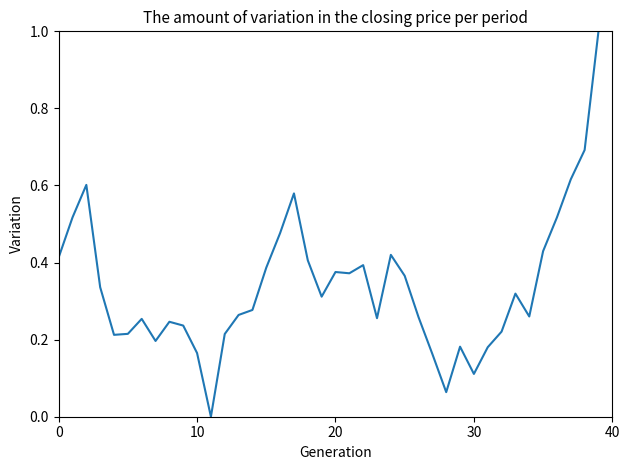

Is this an area chart (filled region under the line)?

No